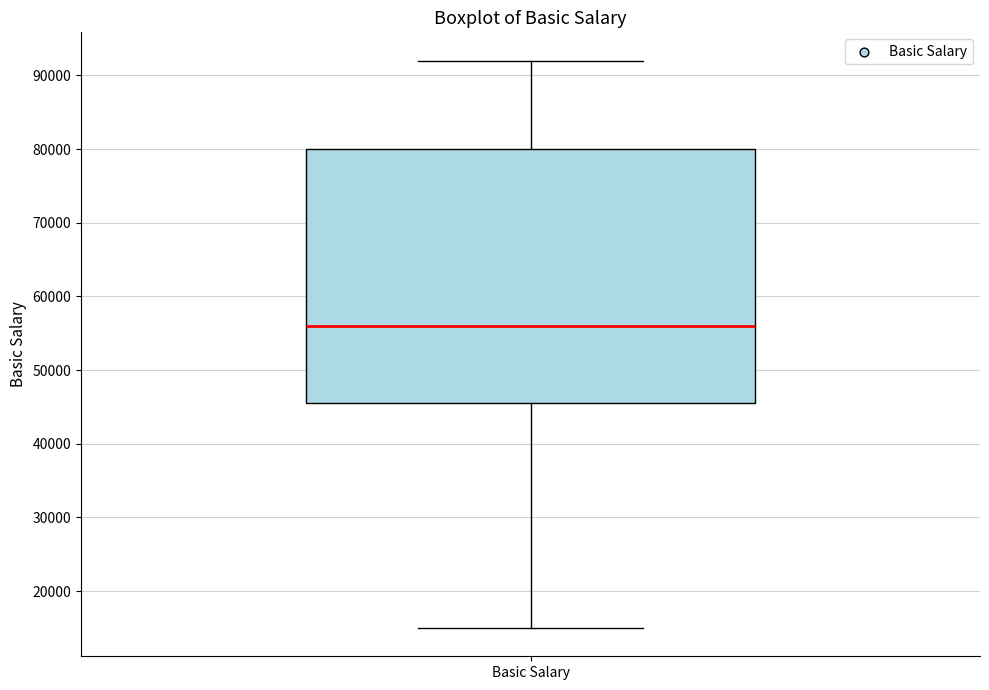

Transcribe this box plot: give where the median line is, the range the box spans, and where the two whiskers end, as read against the y-axis. The values are not printed on the chart, so give them approximately, as read against the axis.

median 56000, box 46000 to 80000, whiskers 15000 to 92000